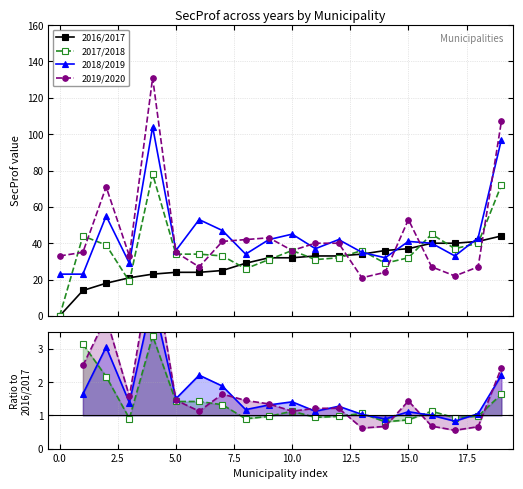

True or false: 2019/2020 has a value of 0.3 at 14.

False